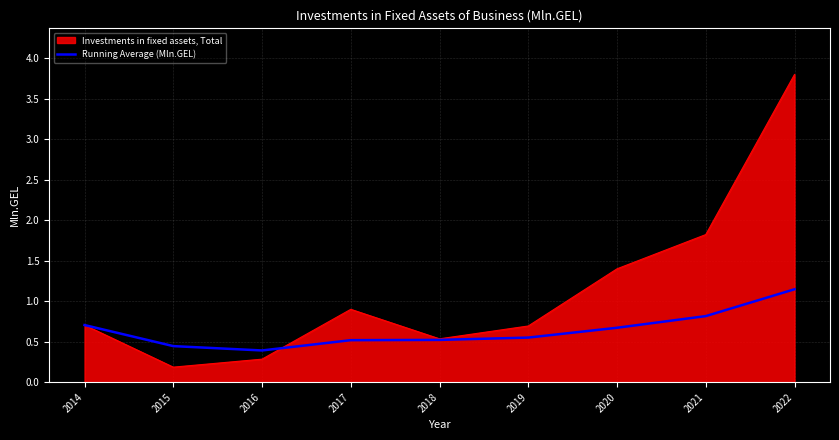

The Running Average (Mln.GEL) series shows 2.0 at 2022. True or false?

False